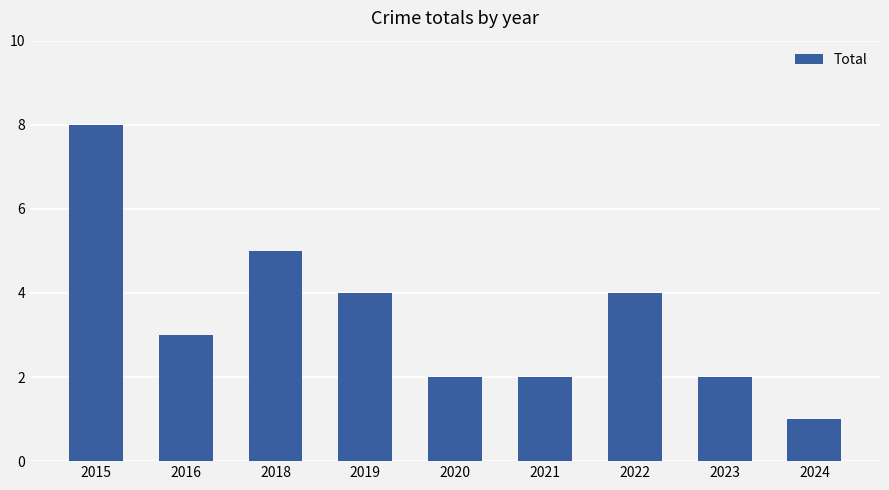

Reading left to right, extract all data points from this chart.

2015=8	2016=3	2018=5	2019=4	2020=2	2021=2	2022=4	2023=2	2024=1